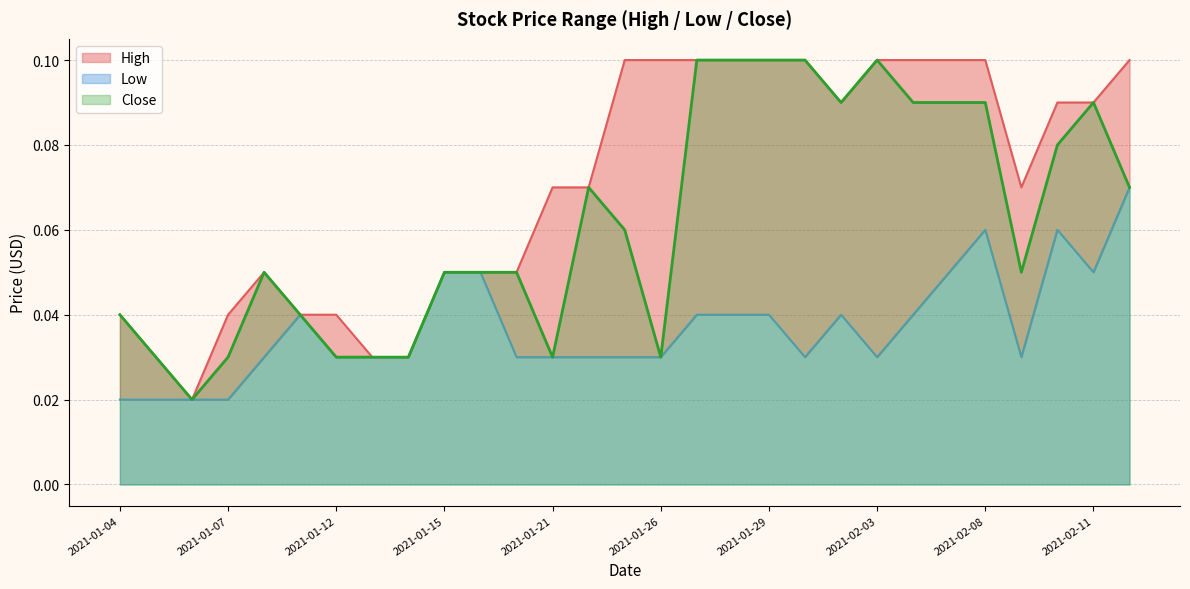

What is the label of the 8th point from the left?

2021-01-13